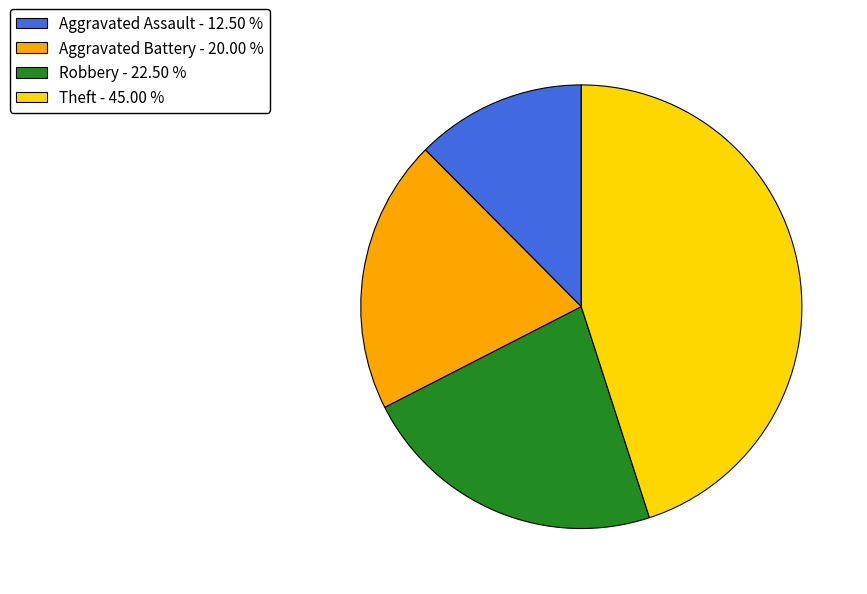

Which slice is the smallest?

Aggravated Assault - 12.50 %